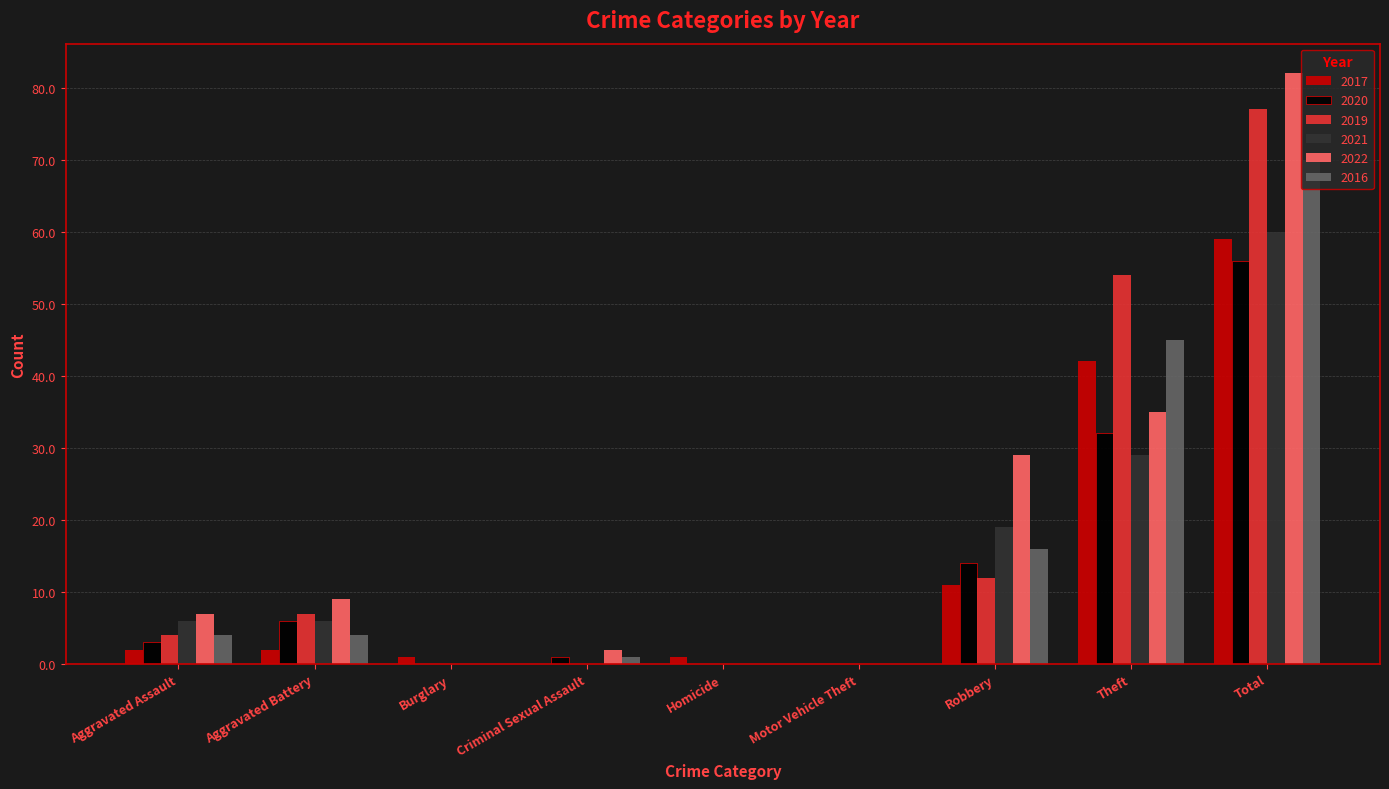

Which series changed the most between Aggravated Assault and Total?

2022